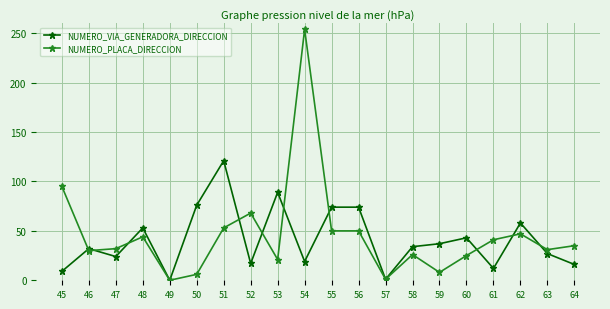

What is the total value across all series at 50?

82